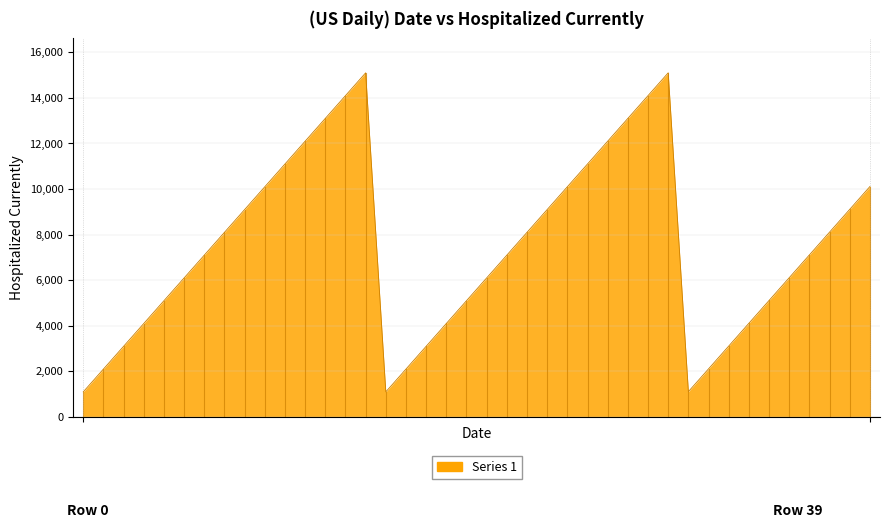

What is the greatest value displayed?

15101